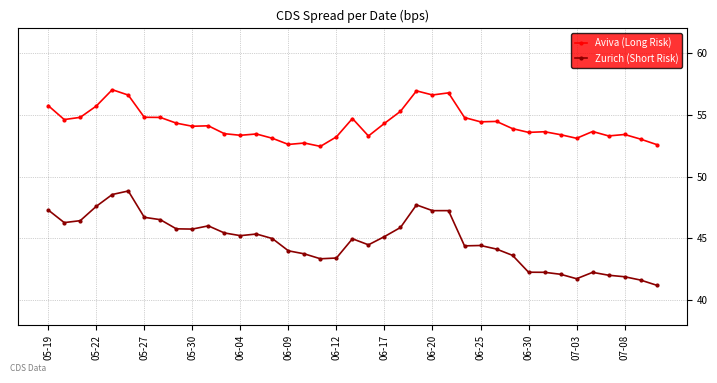

Count the number of categories in the chart.

39